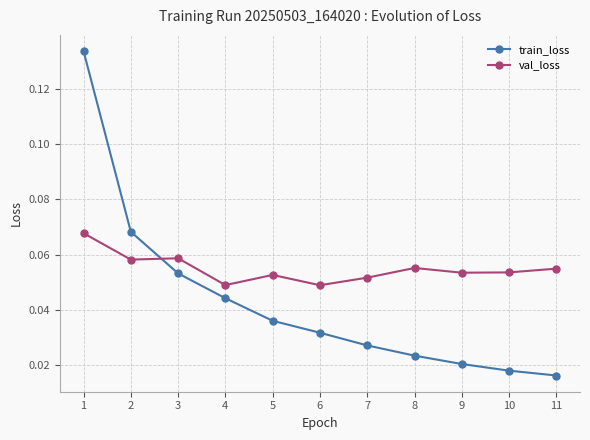

True or false: val_loss has more than 0 interior local peaks.

True